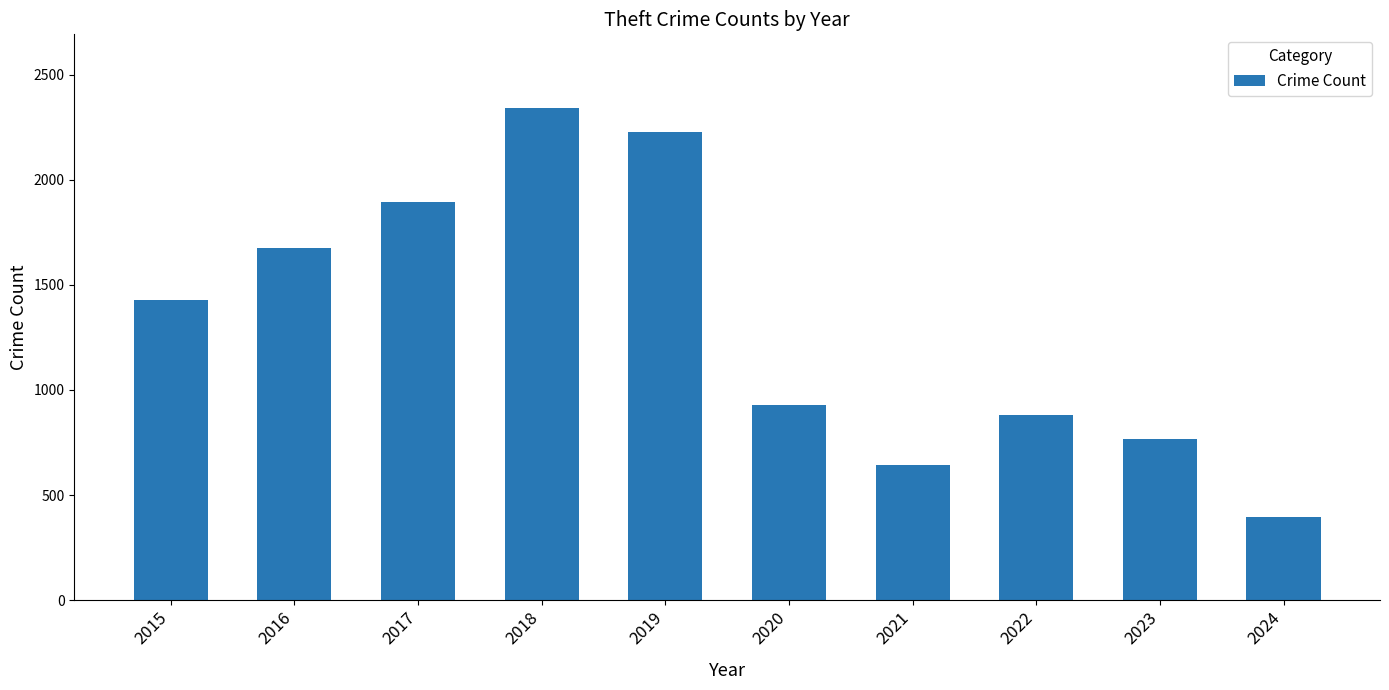

Is it true that the value at 2018 is 4092?

False